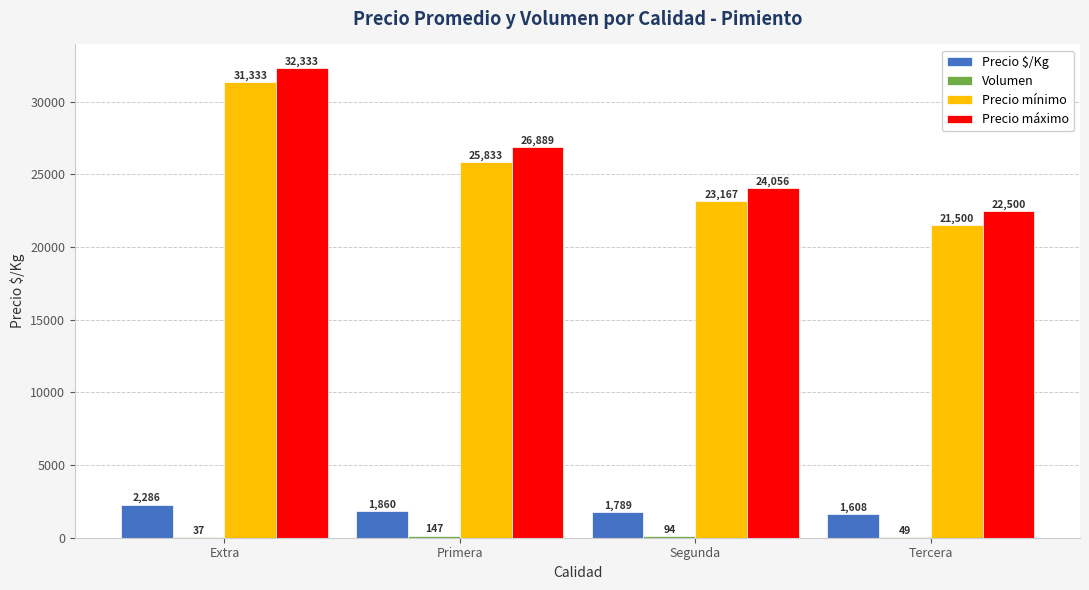

Between Extra and Segunda, which series saw the biggest shift?

Precio máximo